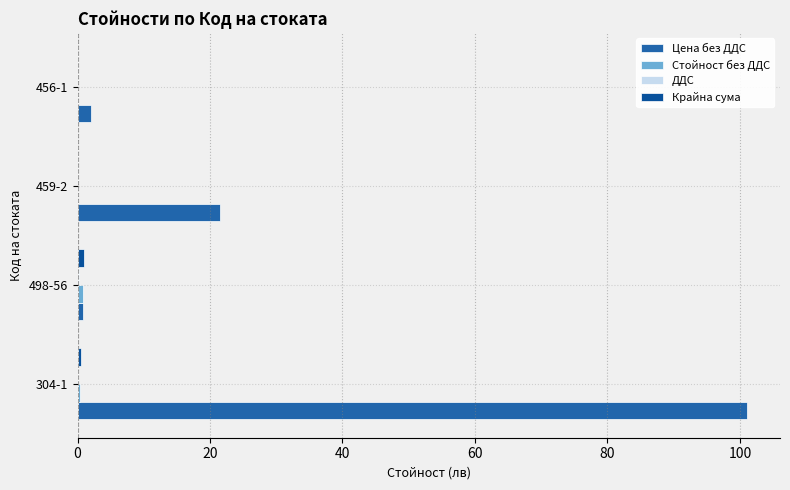

Count the number of data series in this chart.

4